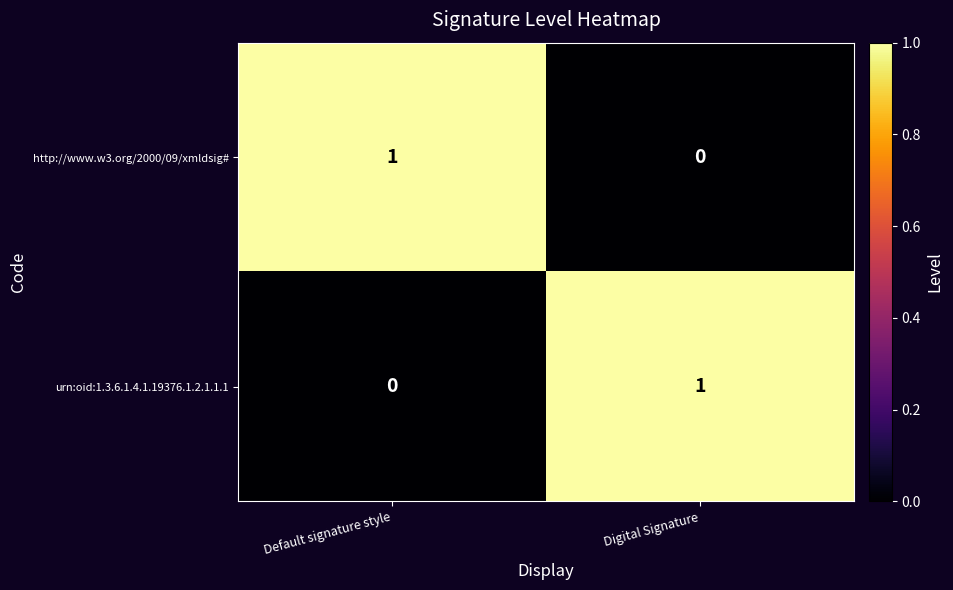

Where is urn:oid:1.3.6.1.4.1.19376.1.2.1.1.1 nearest to the value 0?

Default signature style